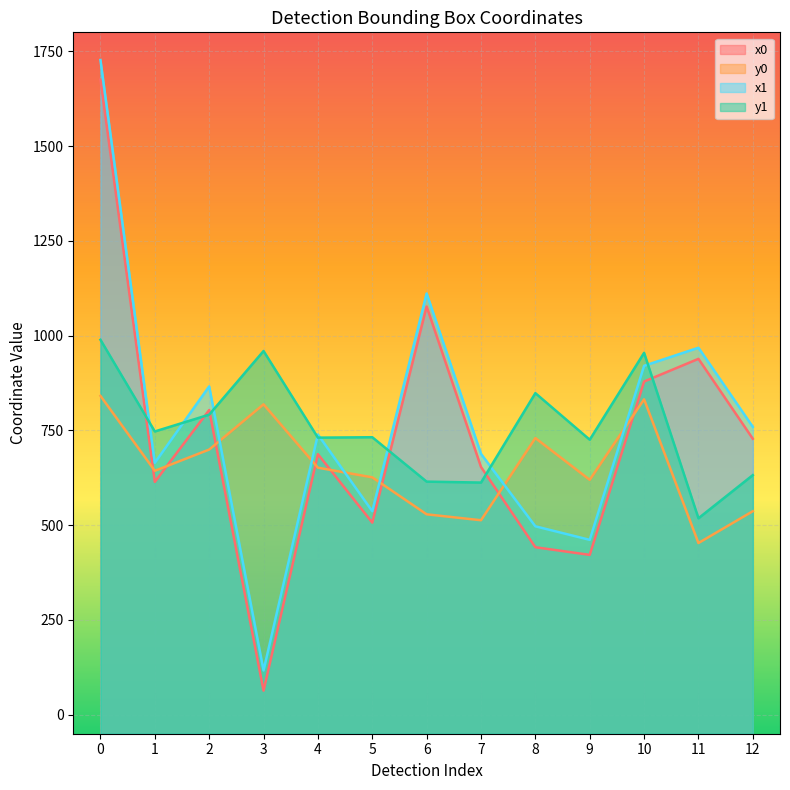

What is the highest value of the y1 series?

989.1